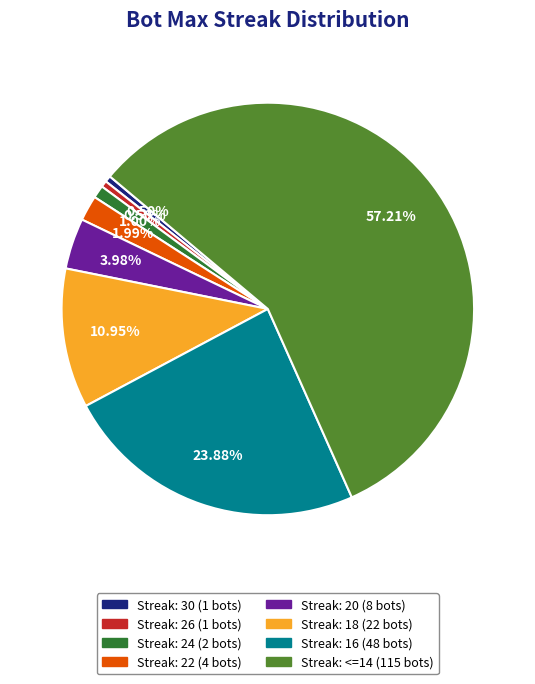

Is there a majority slice in this chart?

Yes